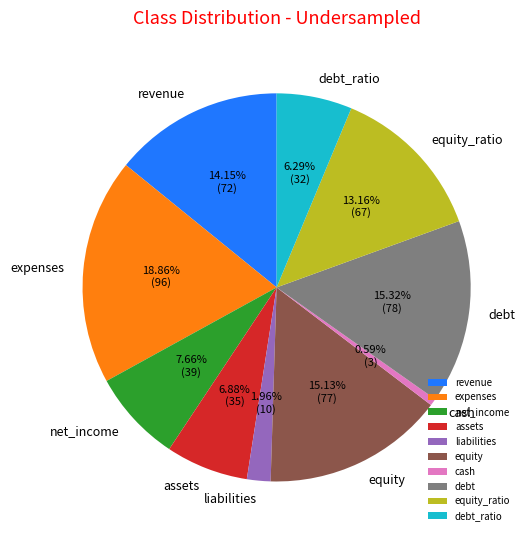

Is the sum of liabilities and cash greater than half?

No